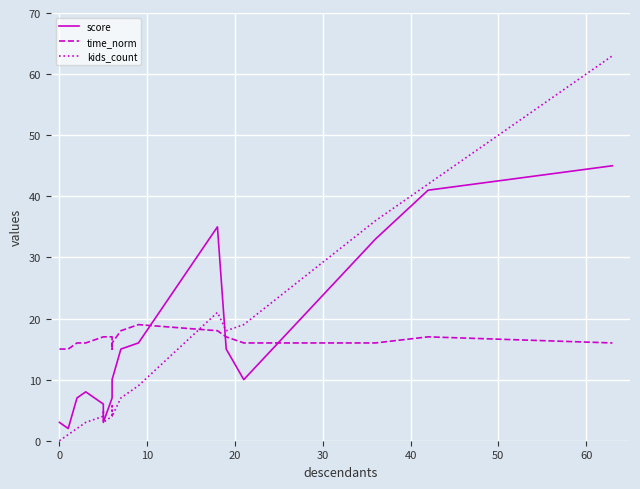

Which series ends up on top after the final intersection of kids_count and time_norm?

kids_count